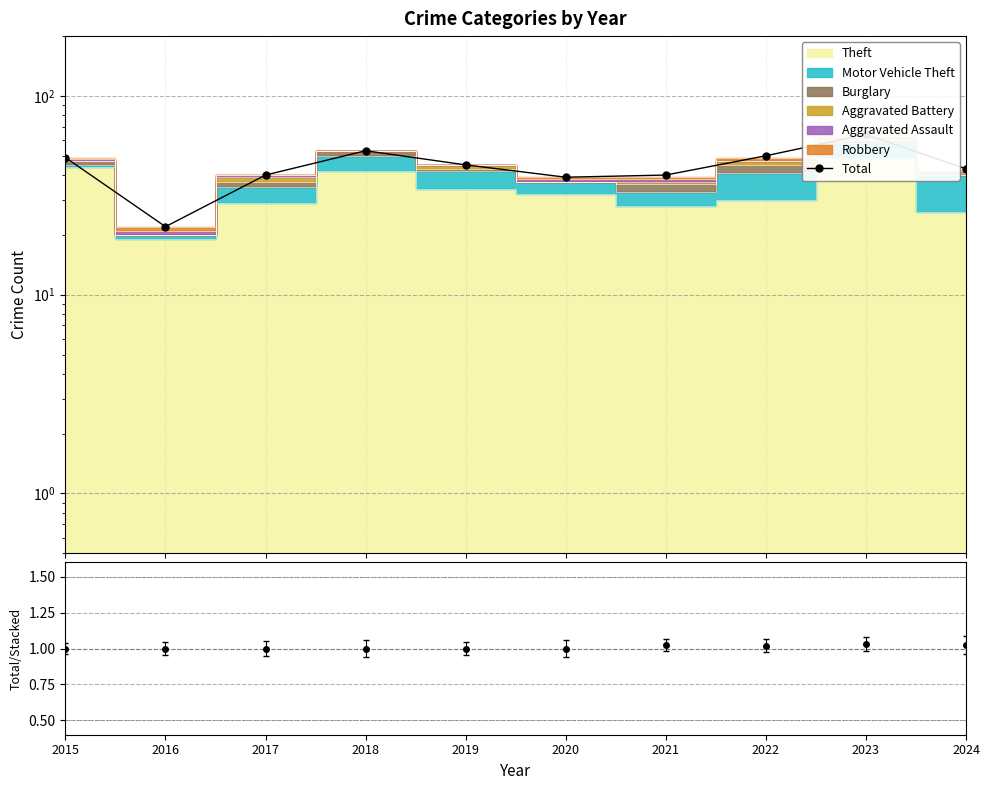

What is the sum of the values at 2021 and 2022?

90